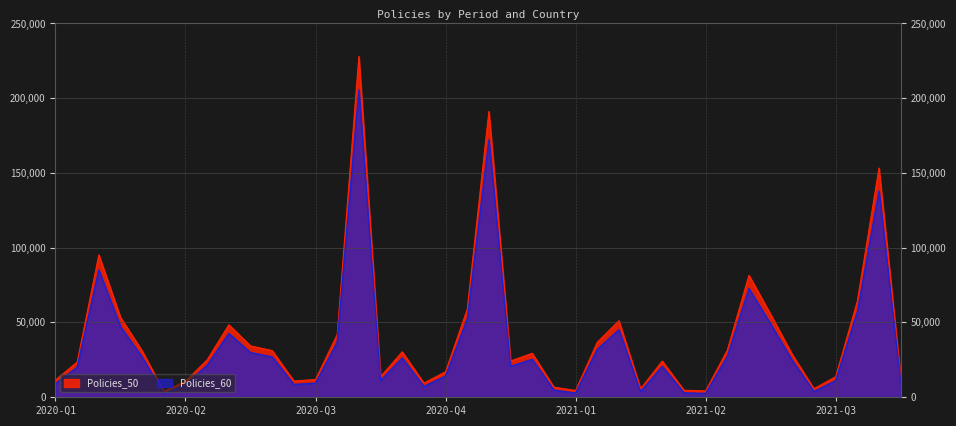

At which category does Policies_60 reach its first local valley?

2020-Q1-Switzerland